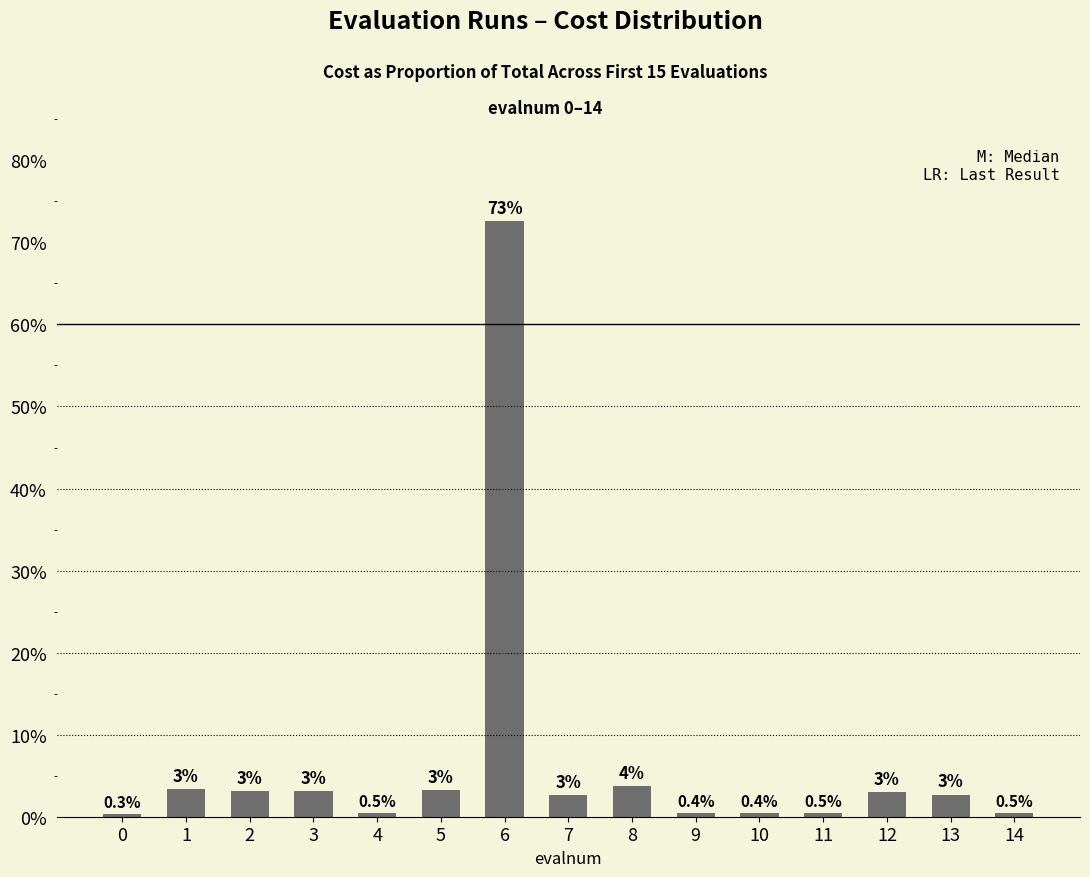

How many values exceed 2?

9